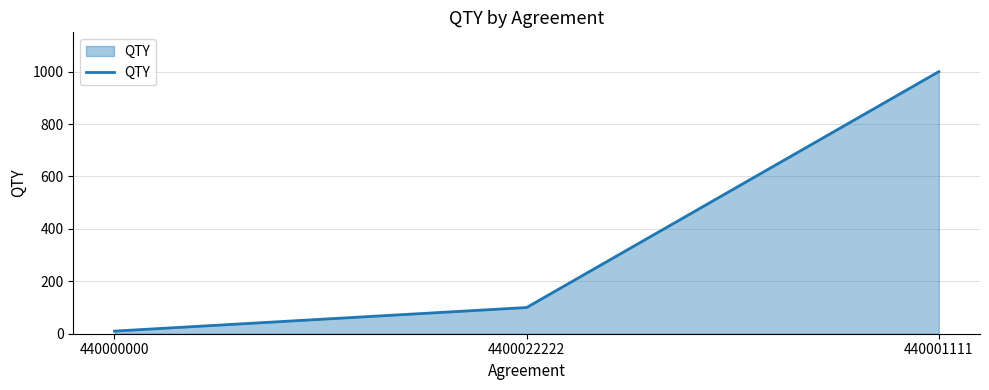

Reading right to left, transcribe all the data shown in this chart.

1000	100	10